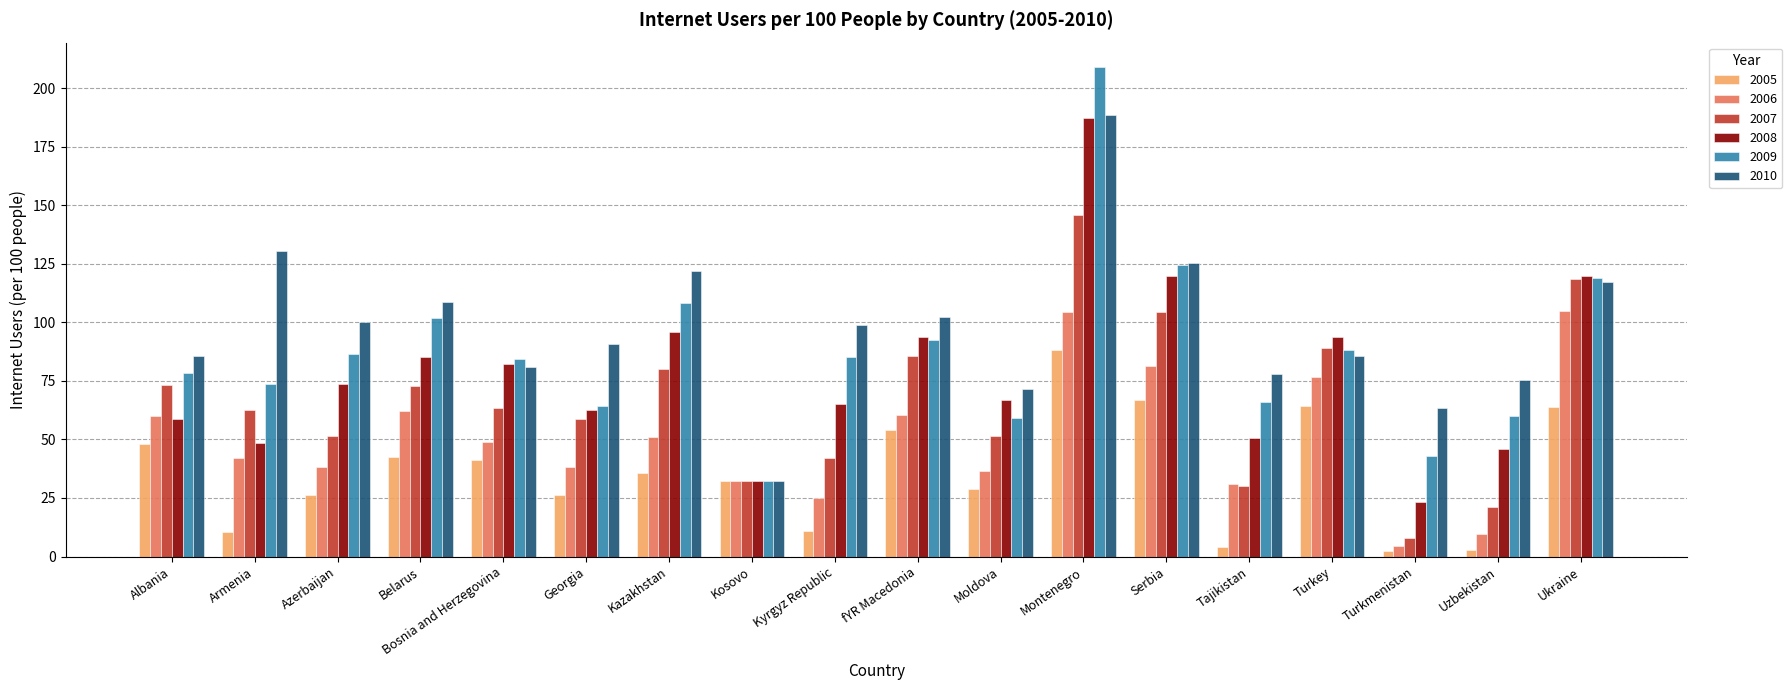

What is the difference between the highest and lowest values at Ukraine?

56.2